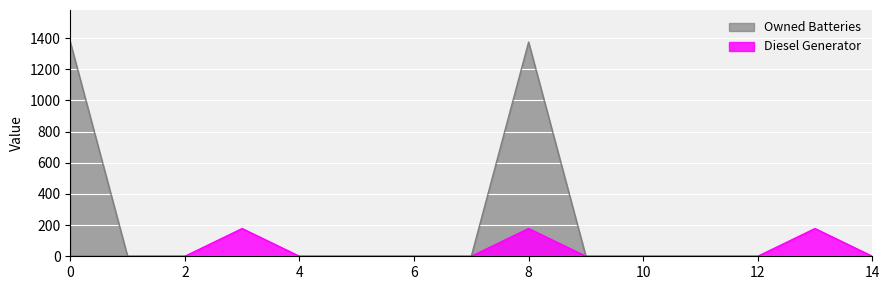

How many lines are shown in the chart?

2